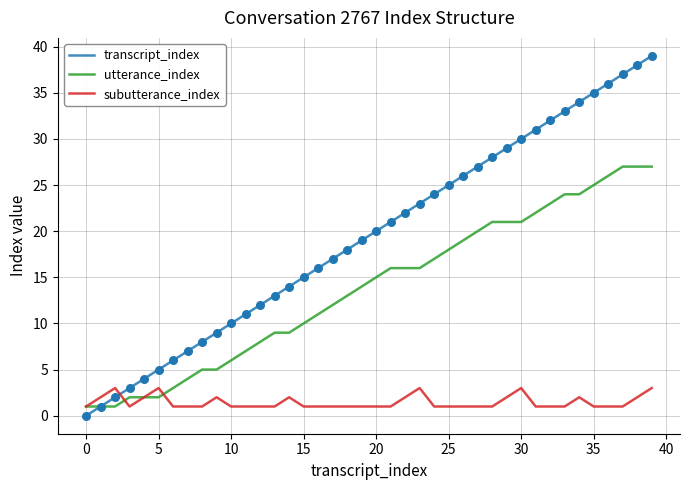

Which series has the largest range (max minus min)?

transcript_index